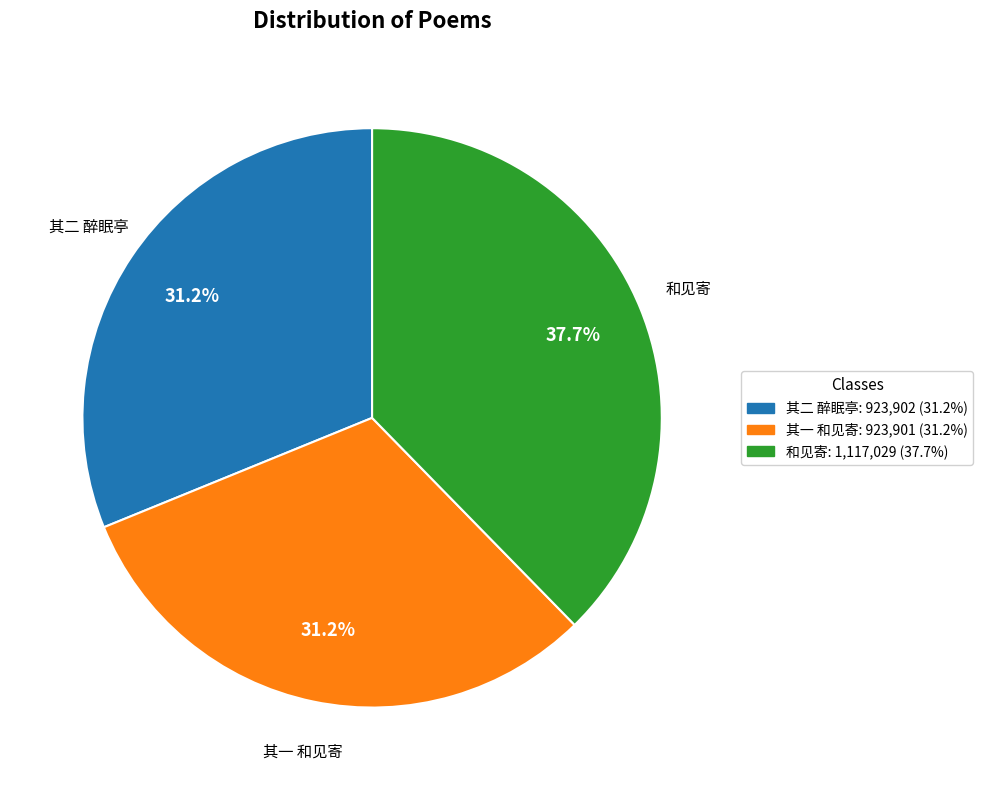

To the nearest percent, what is the average slice percentage?

33%